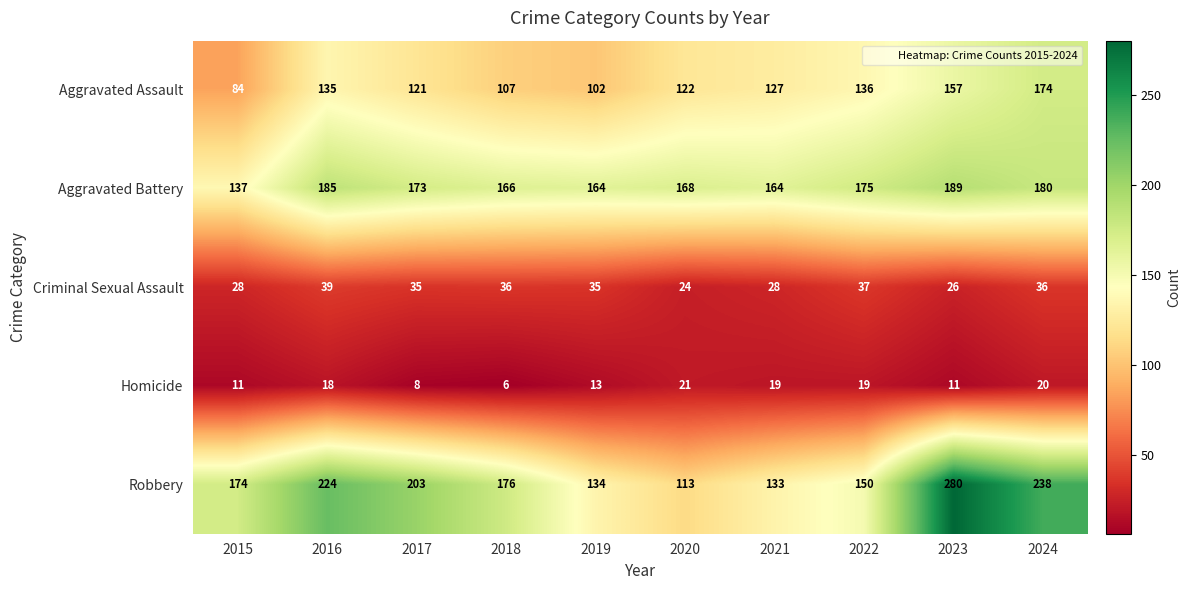

What is the difference between the maximum and minimum values in the Homicide series?

15